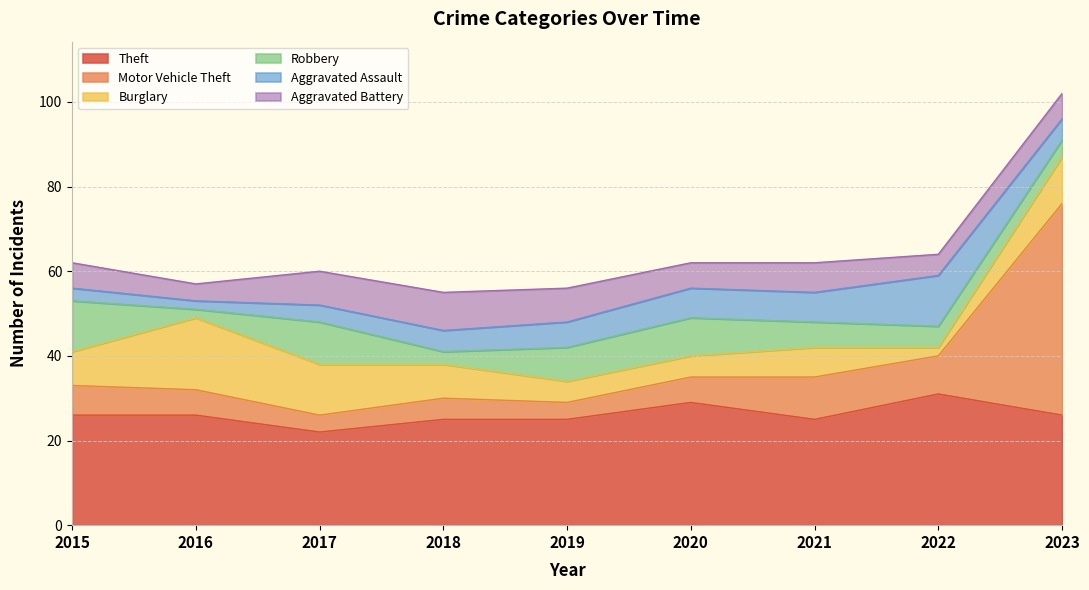

In Robbery, how many points are higher than both neighbors (excluding endpoints)?

2